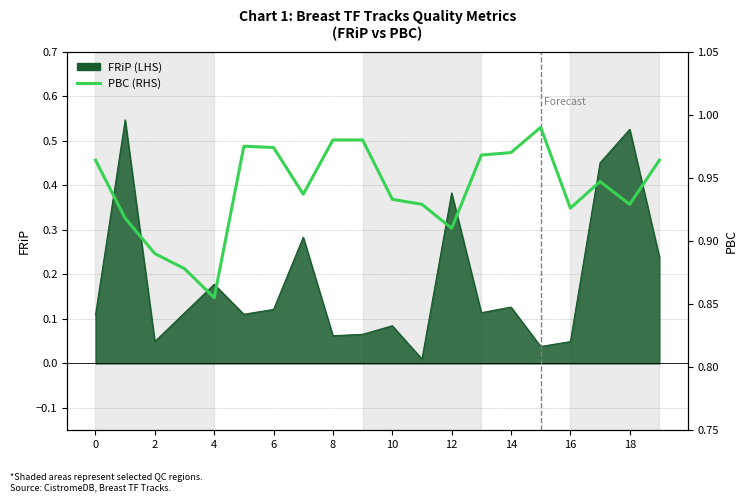

Reading left to right, what are all the values shown in this chart?

1.0	0.9	0.9	0.9	0.9	1.0	1.0	0.9	1.0	1.0	0.9	0.9	0.9	1.0	1.0	1.0	0.9	0.9	0.9	1.0